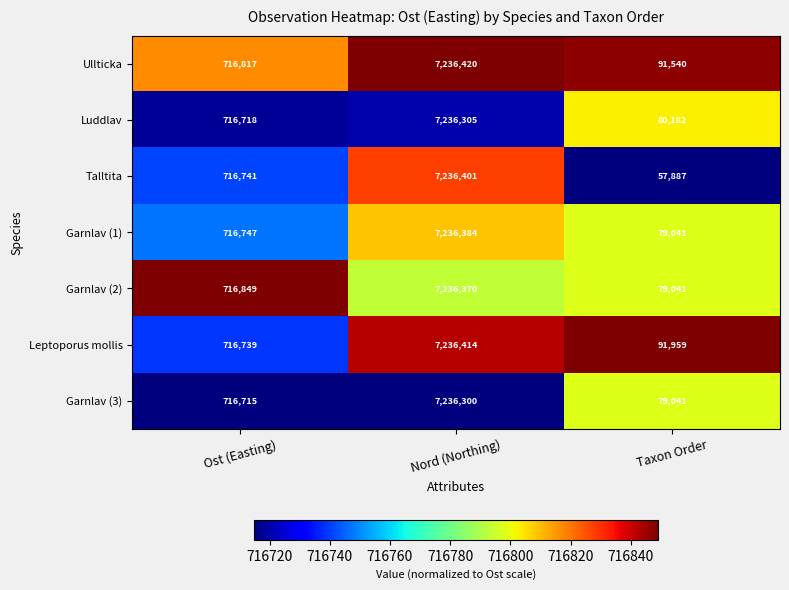

What is the approximate value of Ullticka at Nord (Northing), to the nearest 50?

7236400